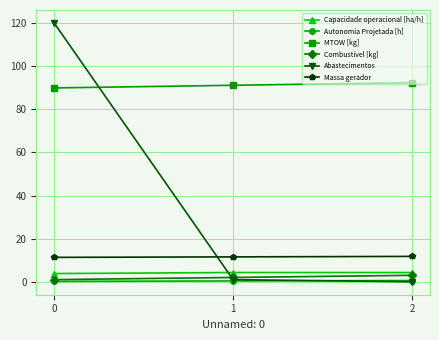

What is the value of the Capacidade operacional [ha/h] point at the 2nd from the left?

4.3